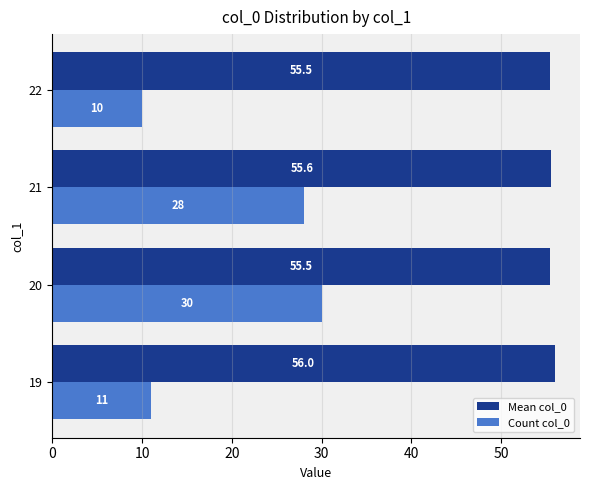

What is the spread (max minus min) of values at 19?

45.0